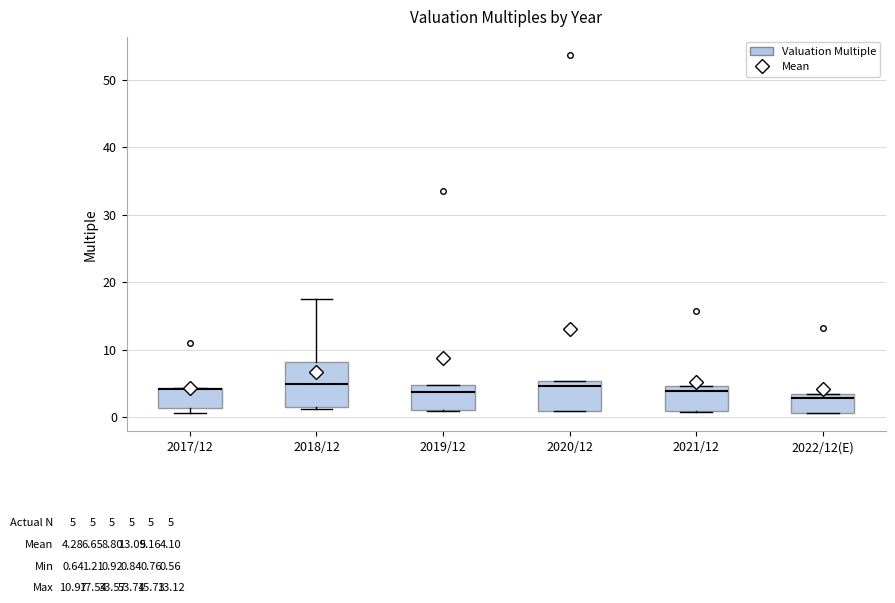

Which box is the tallest, from its lower edge to its upper edge?

2018/12